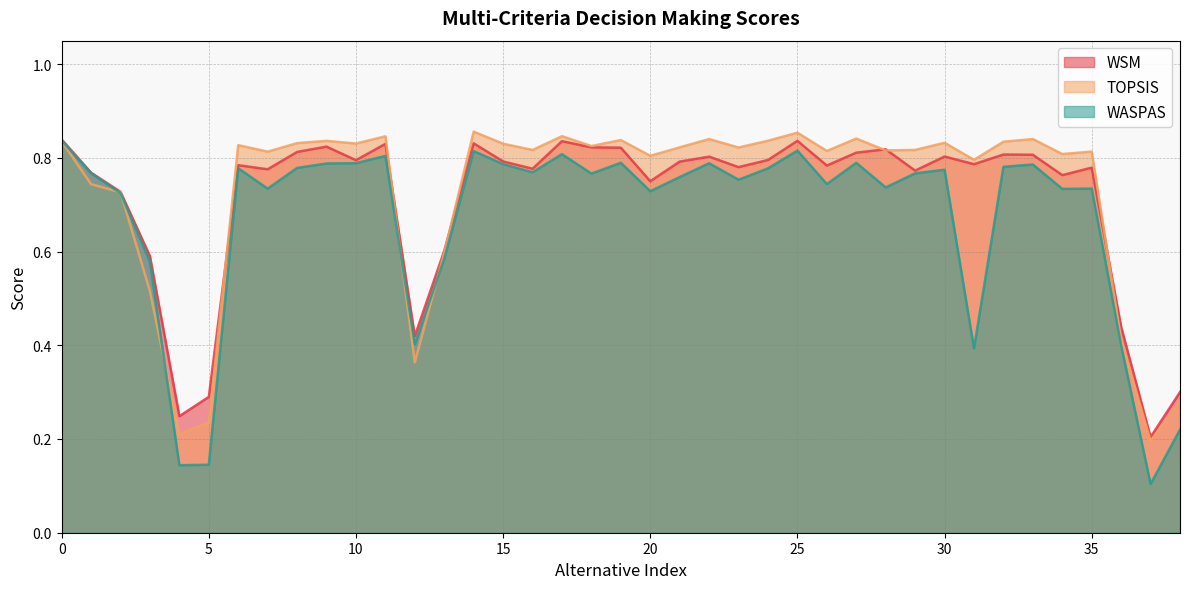

Which series has the widest spread of values?

WASPAS